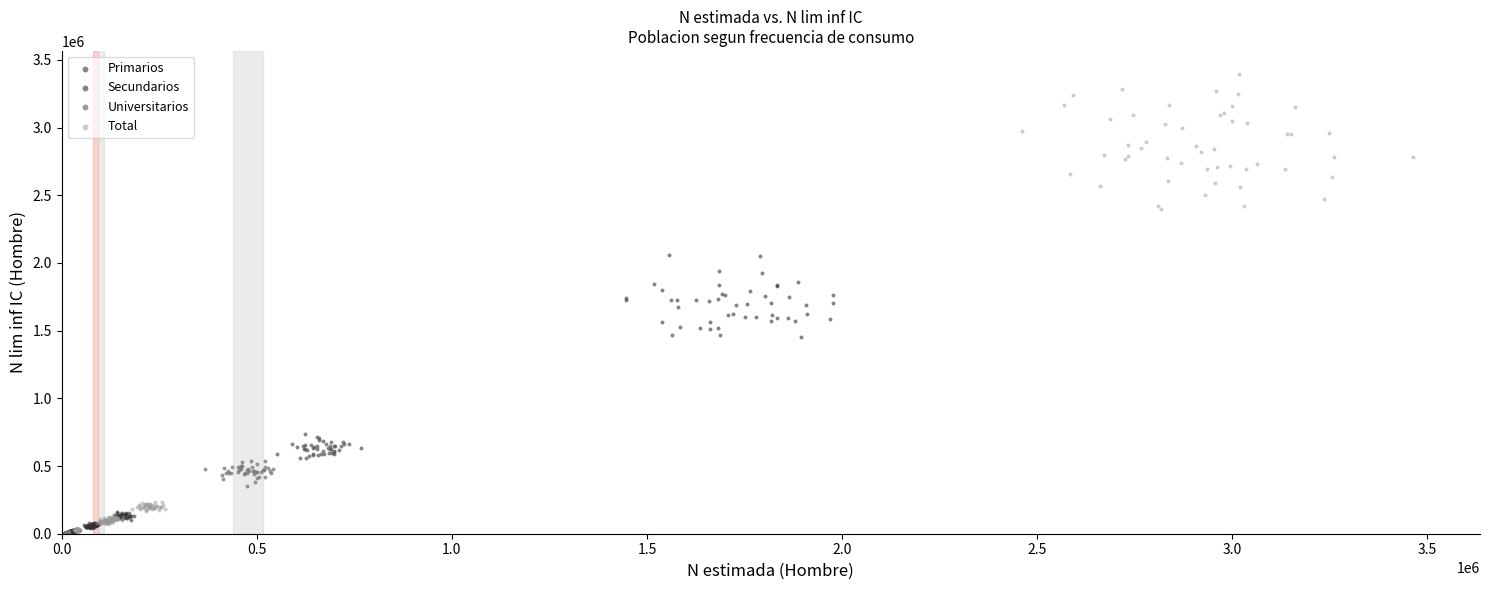

Which series has the largest Y range (max minus min)?

Total